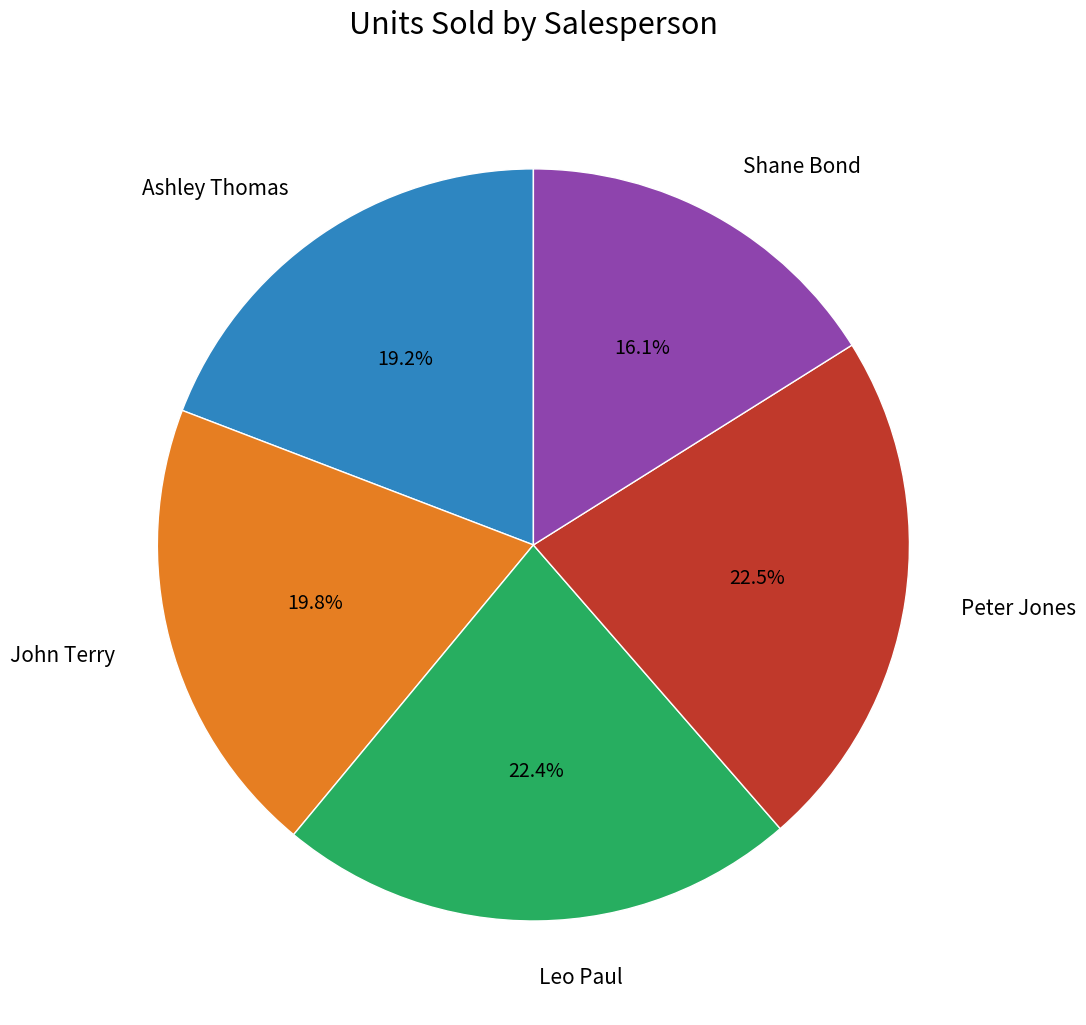

How many slices are in this pie chart?

5